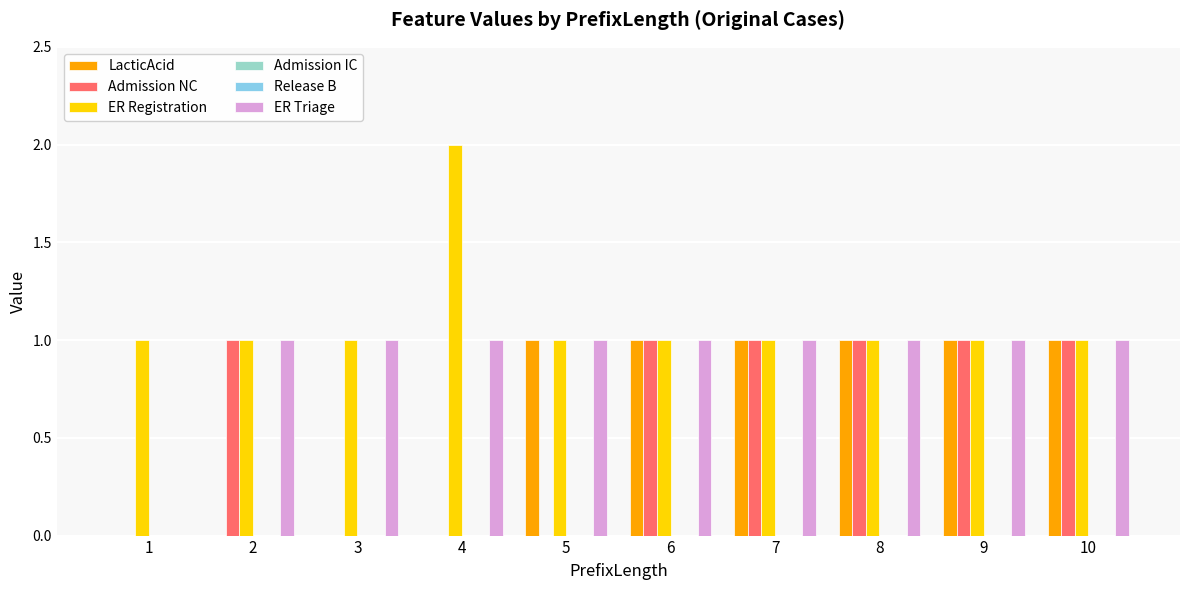

At how many categories does at least one series exceed 0?

10